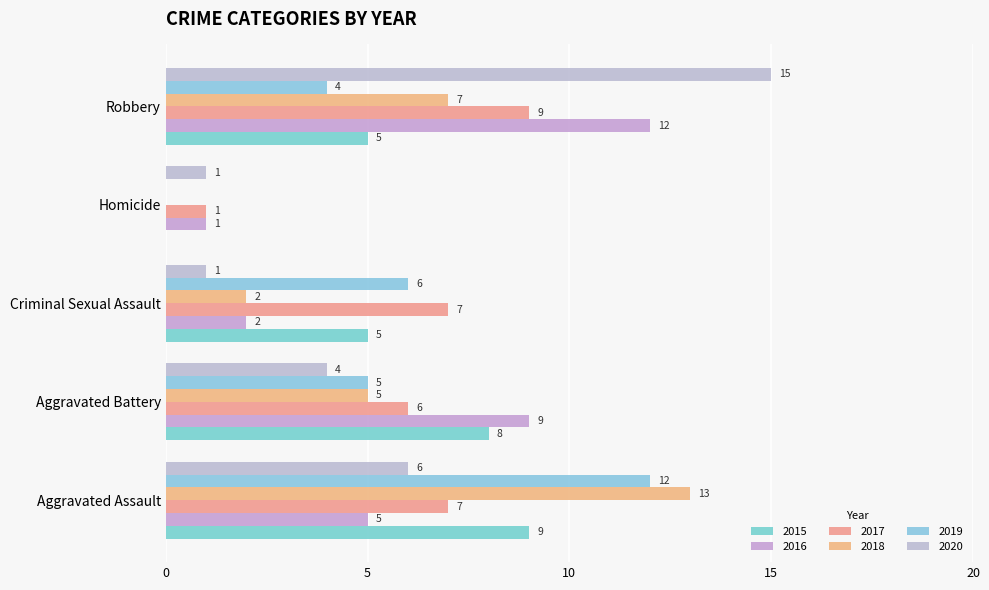

What is the approximate value of 2018 at Aggravated Assault?

13